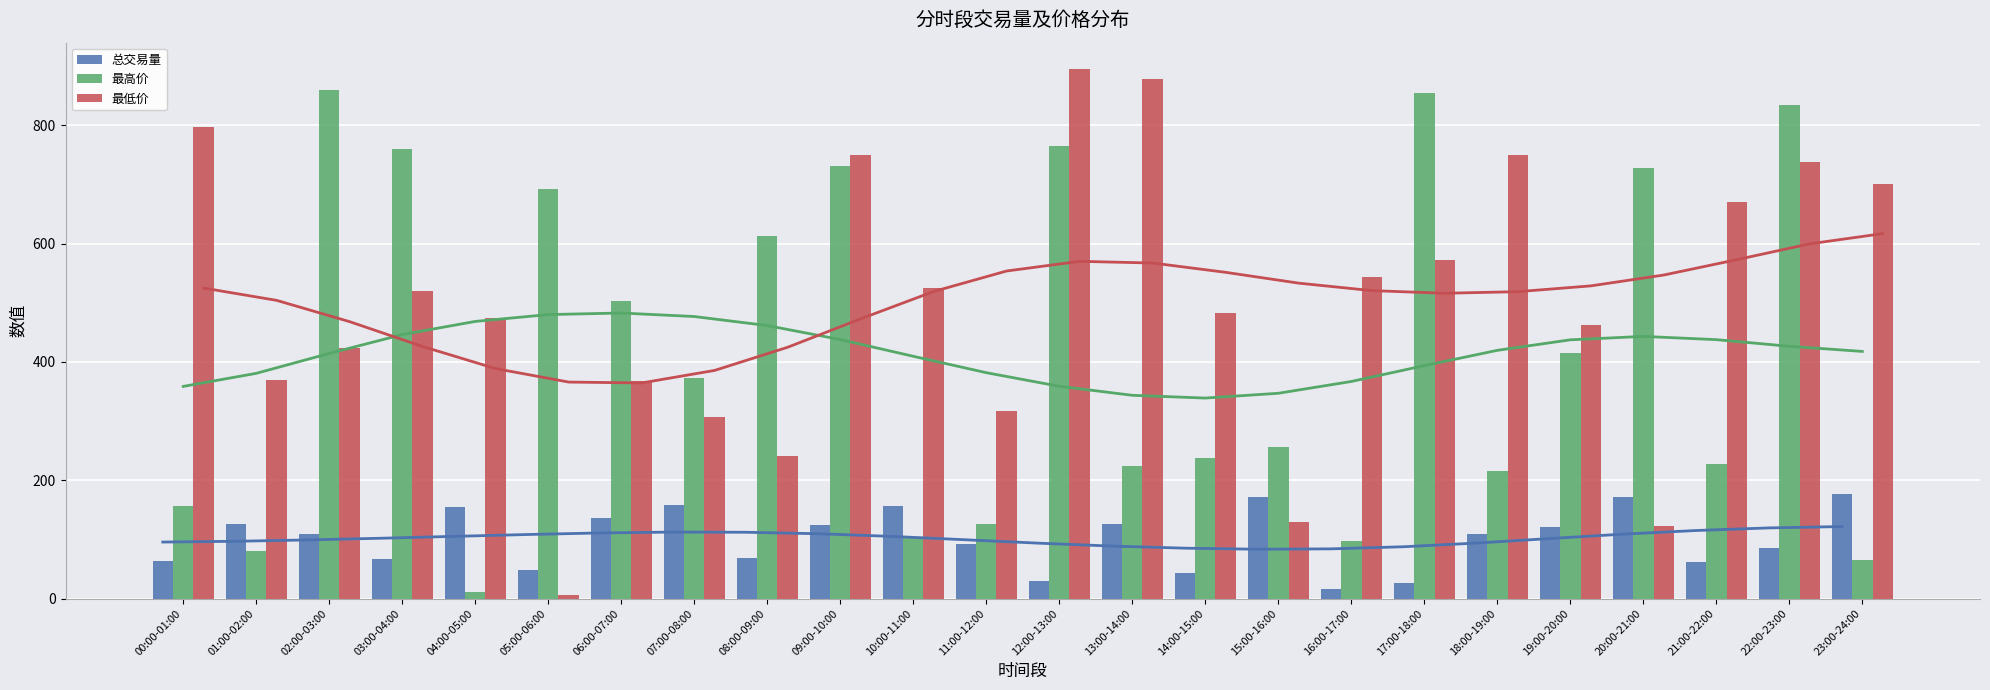

Which series has the largest range (max minus min)?

最低价